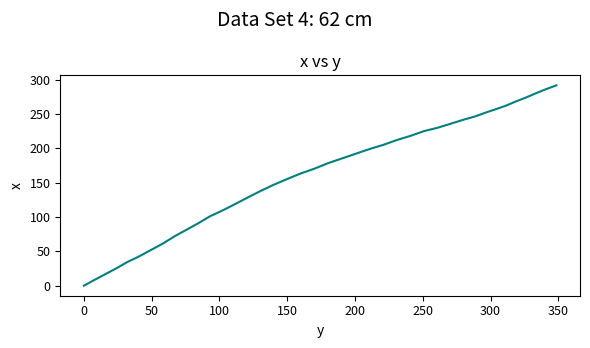

What is the greatest value displayed?

291.5